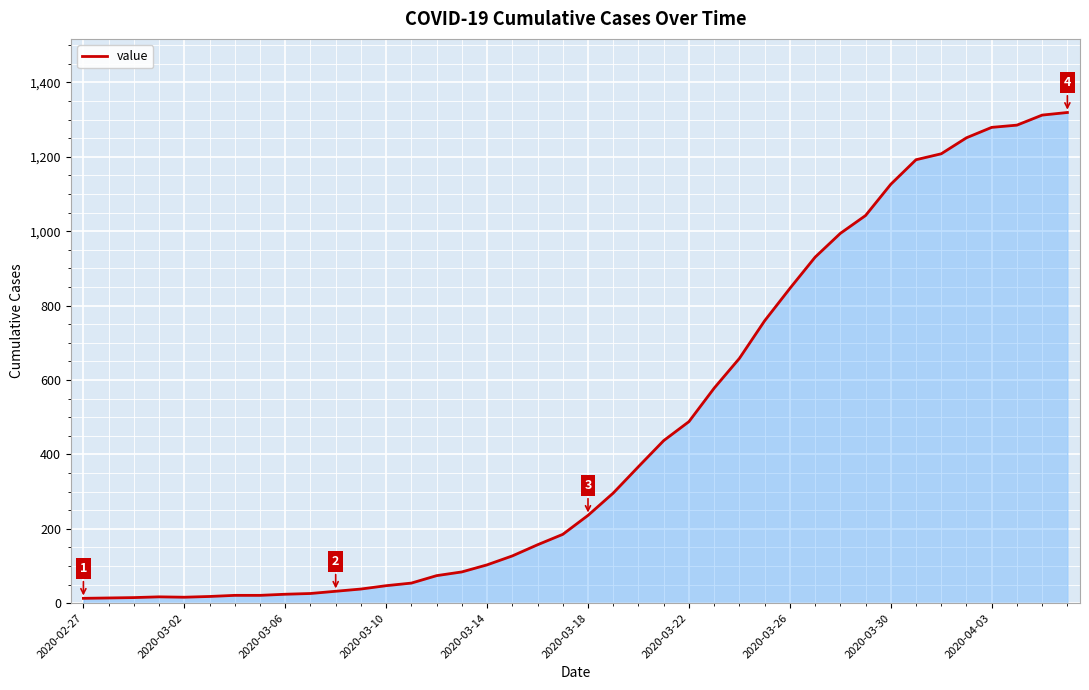

What is the difference between the maximum and minimum values?

1306